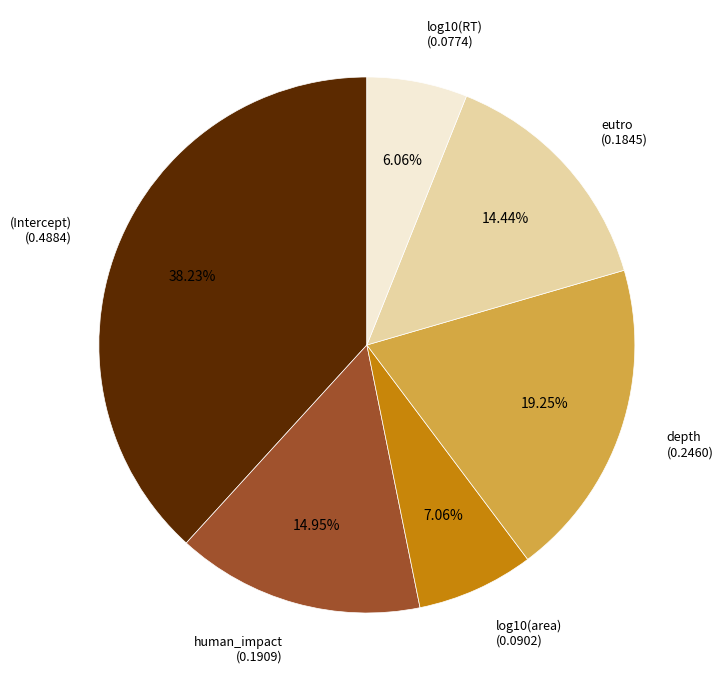

The eutro slice represents 1% of the pie. True or false?

False